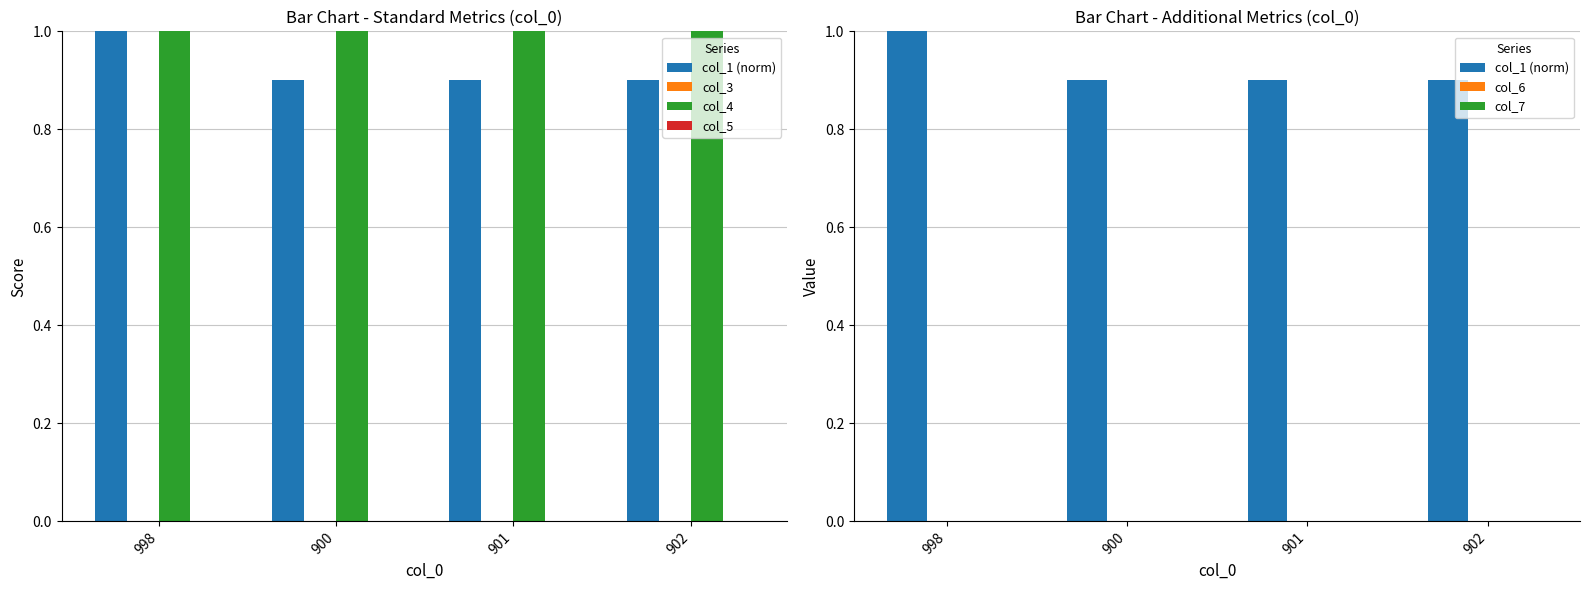

Which series has the largest total across all categories?

col_4